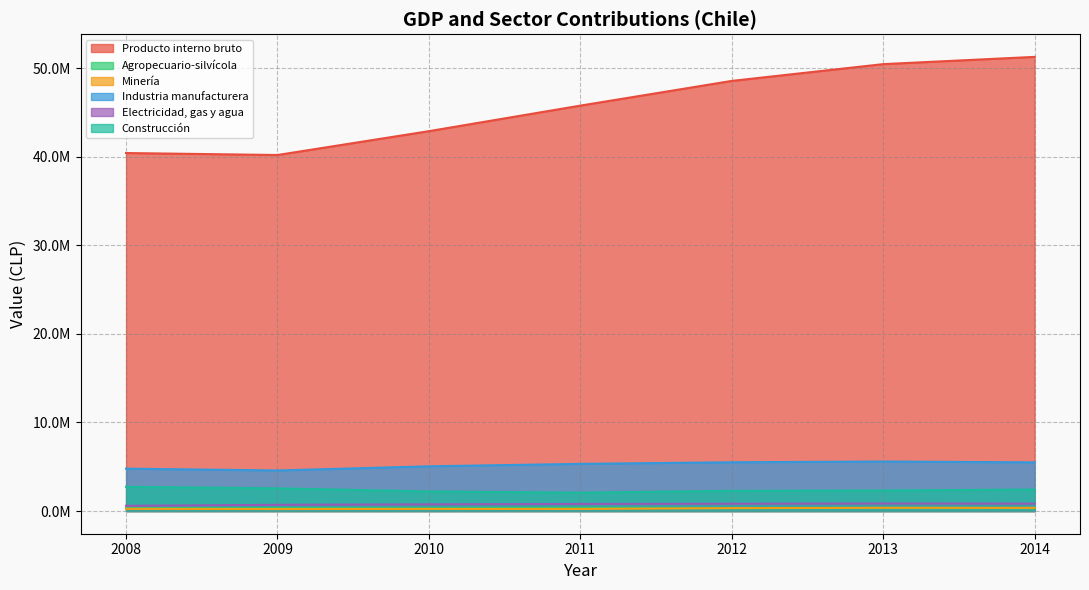

Reading left to right, list all the values displayed in this chart.

Producto interno bruto: 2008=40433498	2009=40209835	2010=42902685	2011=45788274	2012=48578740	2013=50474454	2014=51293248
Agropecuario-silvícola: 2008=329210	2009=331577	2010=317705	2011=353883	2012=319978	2013=324057	2014=311189
Minería: 2008=241305	2009=224236	2010=235973	2011=233621	2012=325123	2013=362236	2014=355513
Industria manufacturera: 2008=4785411	2009=4578277	2010=5049229	2011=5325523	2012=5505421	2013=5589982	2014=5496300
Electricidad, gas y agua: 2008=587174	2009=701164	2010=753428	2011=796488	2012=823391	2013=846784	2014=830924
Construcción: 2008=2734715	2009=2559840	2010=2209821	2011=2073221	2012=2275772	2013=2318947	2014=2426933